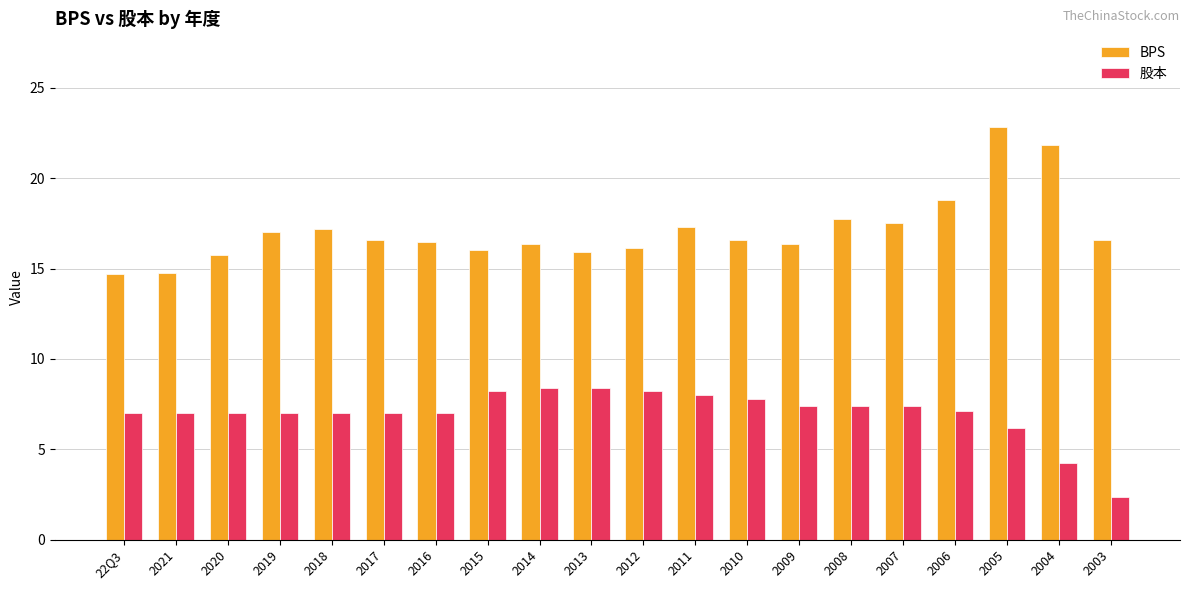

What is the difference between the maximum and minimum values in the 股本 series?

6.0